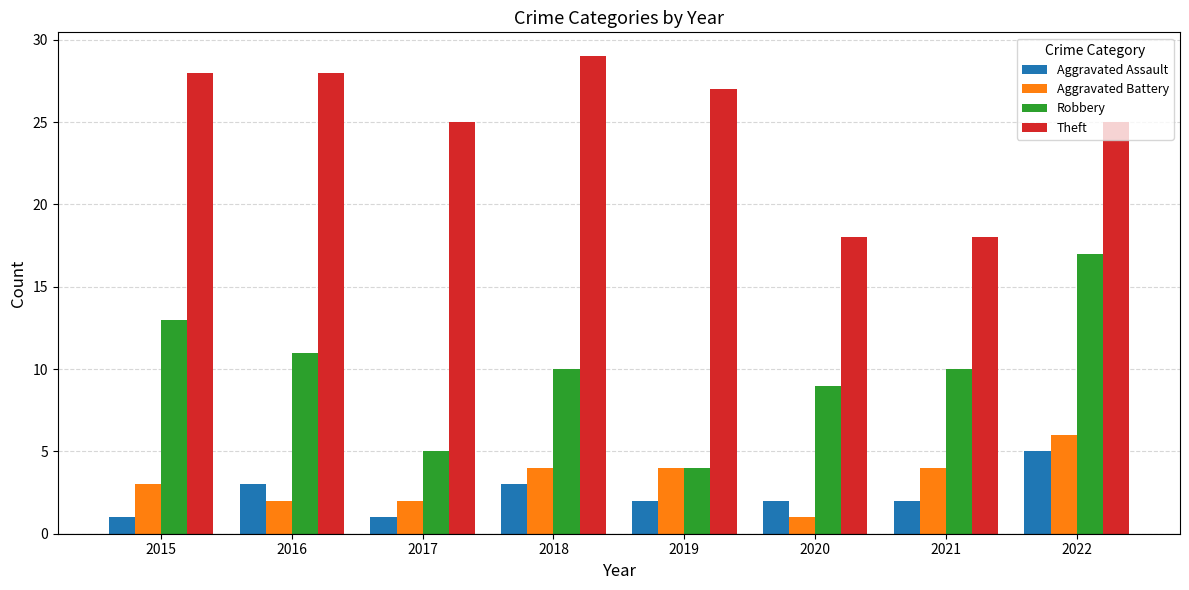

At 2022, list the series in order from smallest to largest.

Aggravated Assault, Aggravated Battery, Robbery, Theft